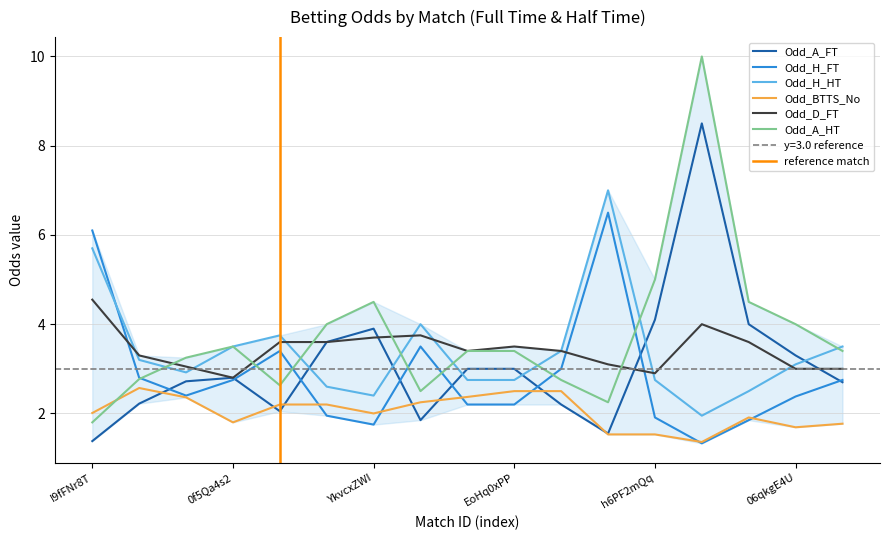

What is the difference between the maximum and second lowest values in the Odd_D_FT series?

1.6